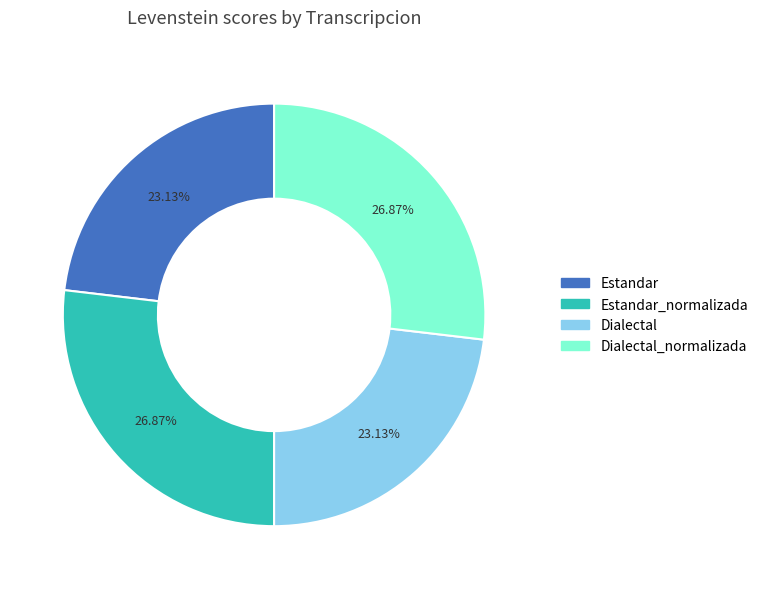

Does any single category account for the majority?

No